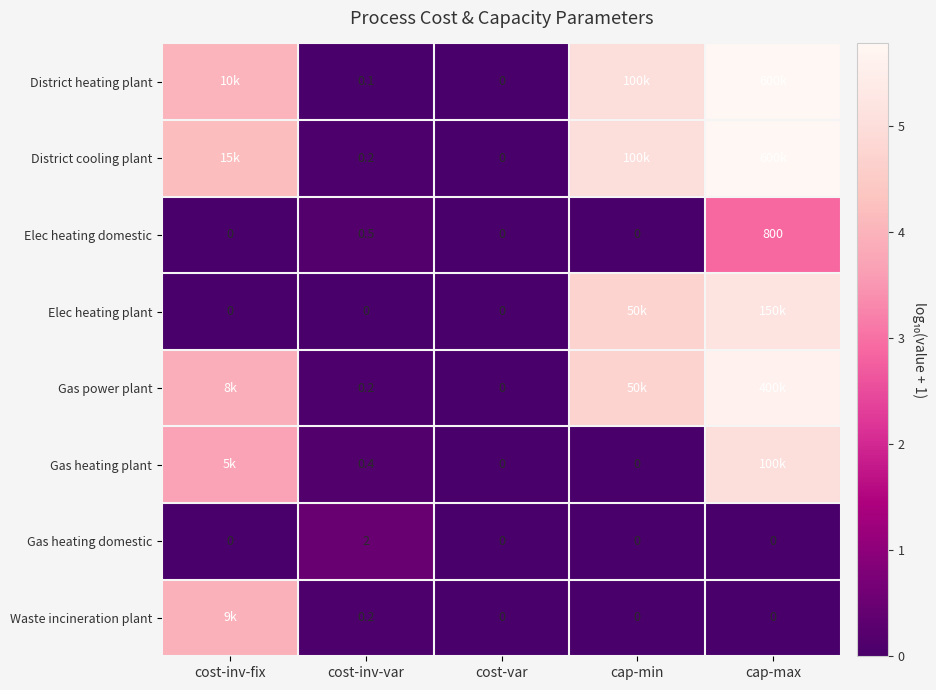

Which has a higher value, cost-inv-var or cost-var?

cost-inv-var